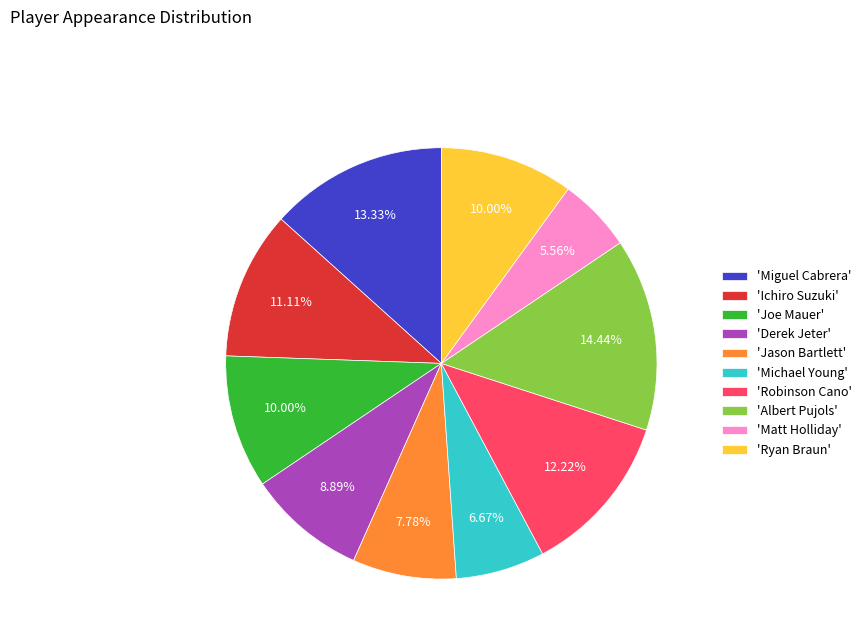

What is the ratio of the value at 'Miguel Cabrera' to the value at 'Joe Mauer'?

1.3